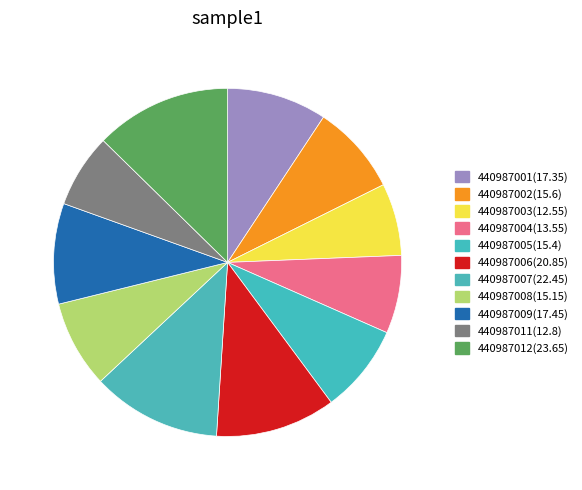

To the nearest percent, what is the difference between the 440987011 and 440987006 slice percentages?

4%